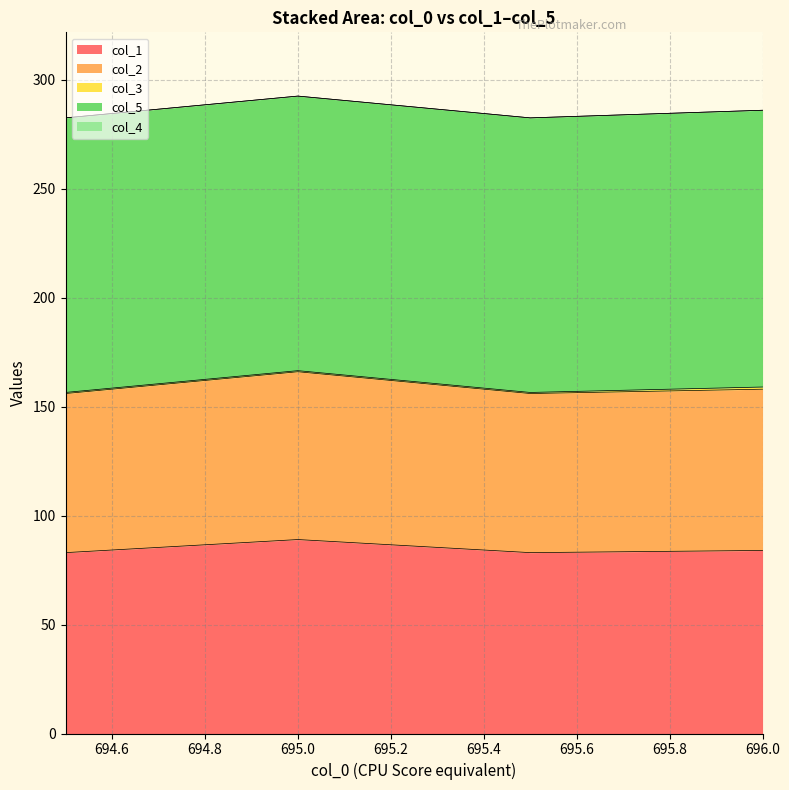

Does the chart have visible grid lines?

Yes